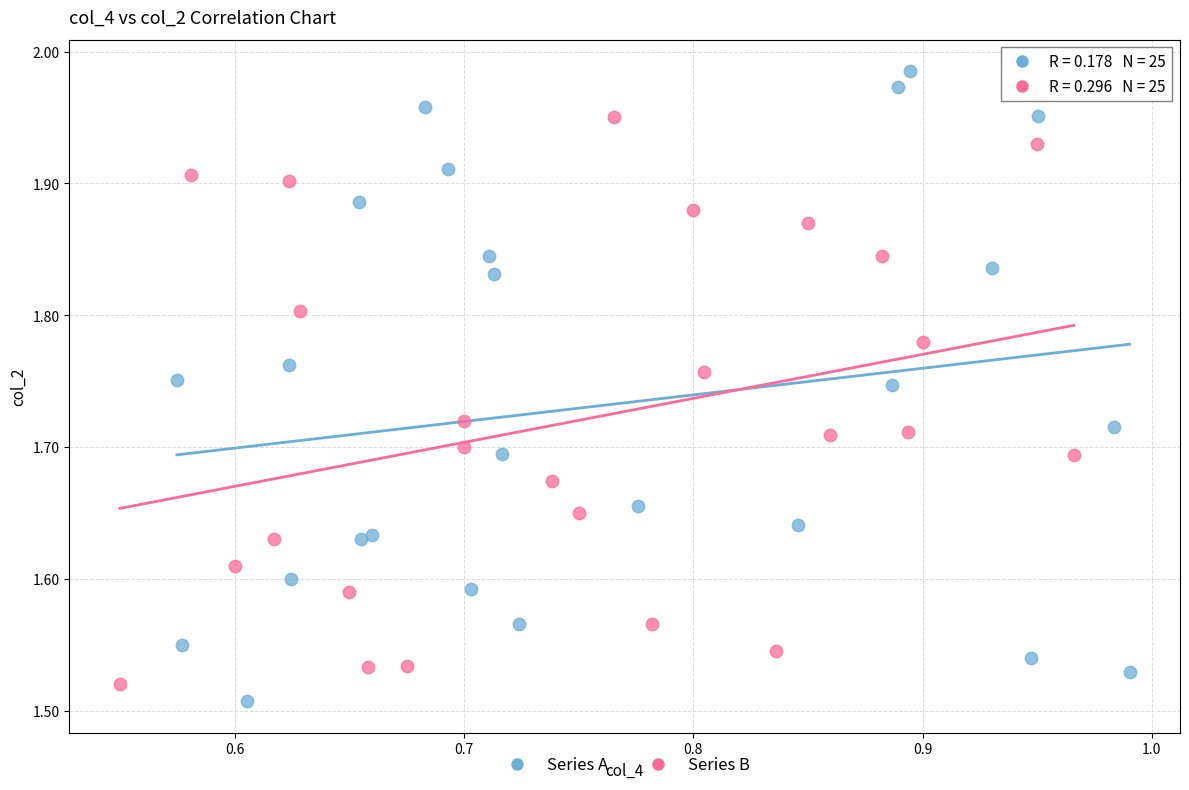

What are all the series names shown in the legend?

Series A, Series B